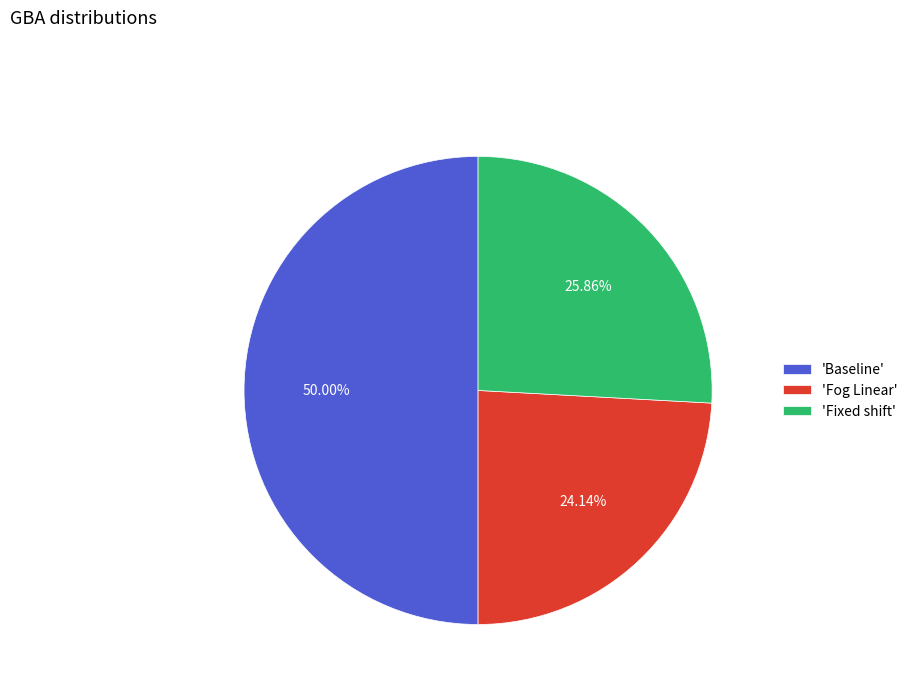

Combined, do 'Fog Linear' and 'Baseline' account for over 50%?

Yes